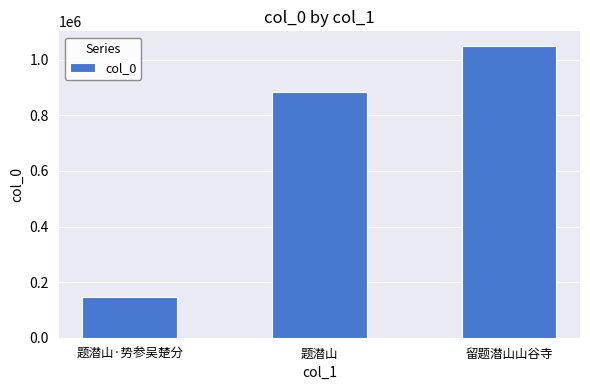

At which label is the value closest to 598211?

题潜山